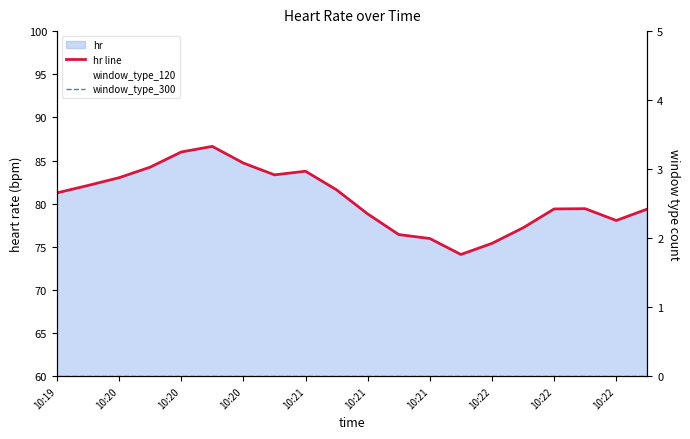

True or false: window_type_300 and hr line cross at least once.

False